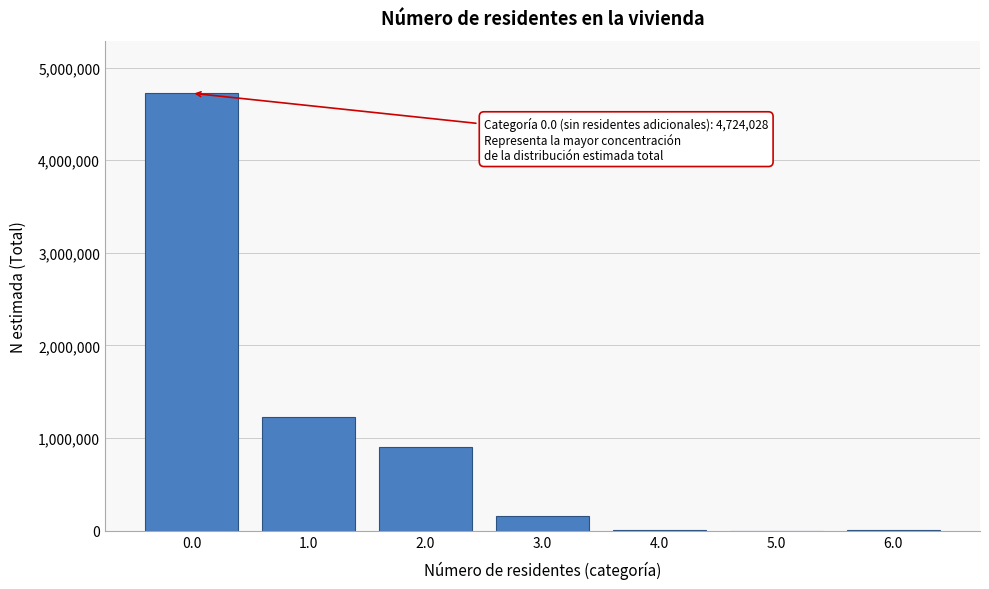

What is the sum of all values?

7023128